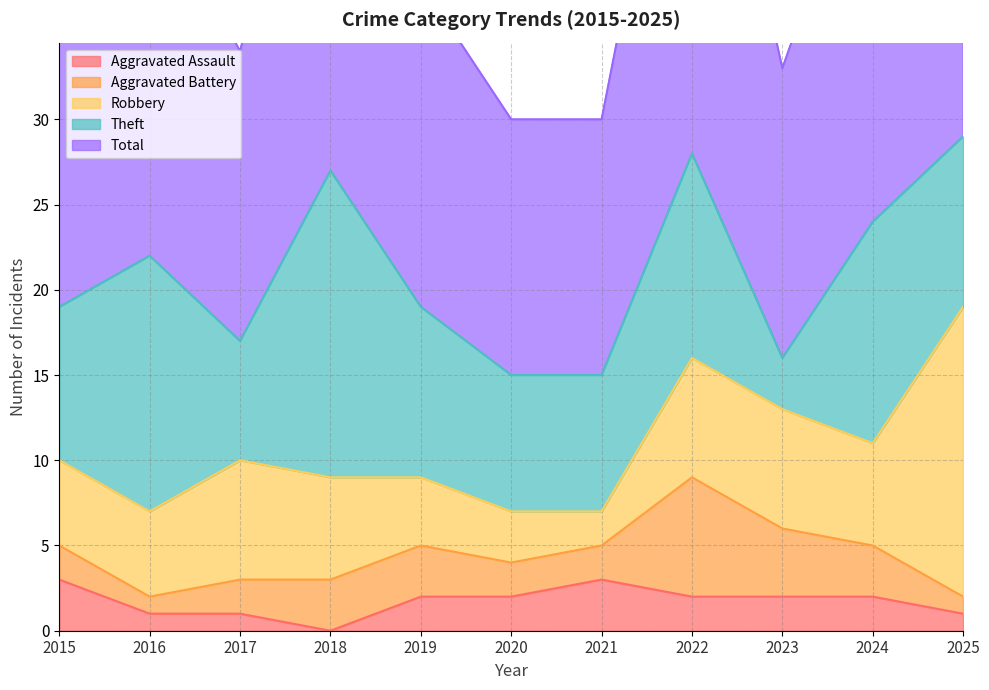

Which series ends up on top after the final intersection of Aggravated Battery and Aggravated Assault?

Aggravated Battery